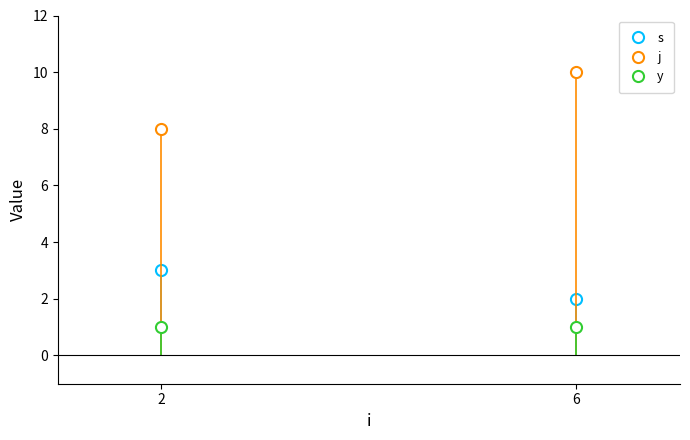

What is the difference between the maximum and minimum values in the j series?

2